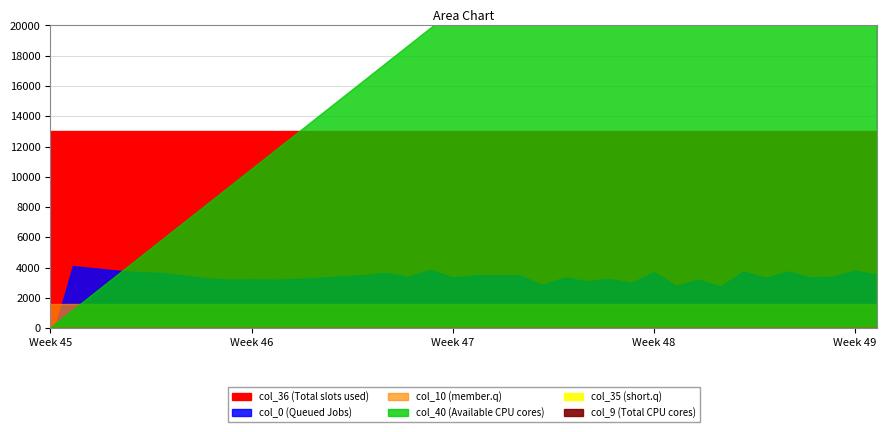

Count the number of categories in the chart.

38